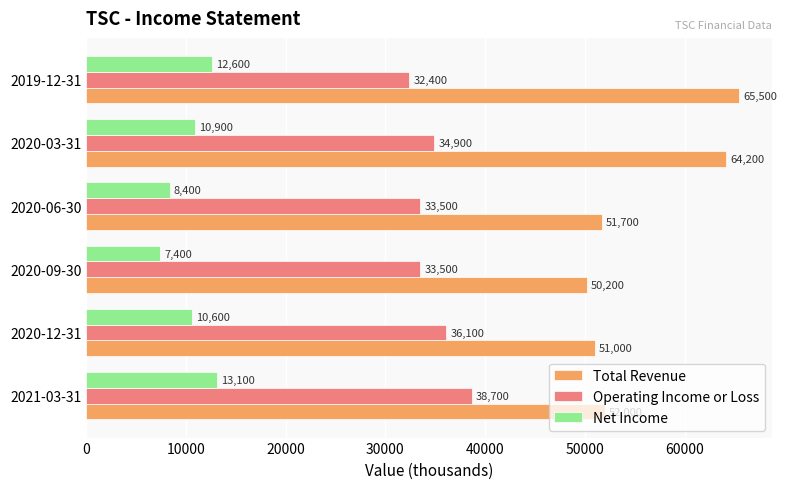

What are all the series names shown in the legend?

Total Revenue, Operating Income or Loss, Net Income